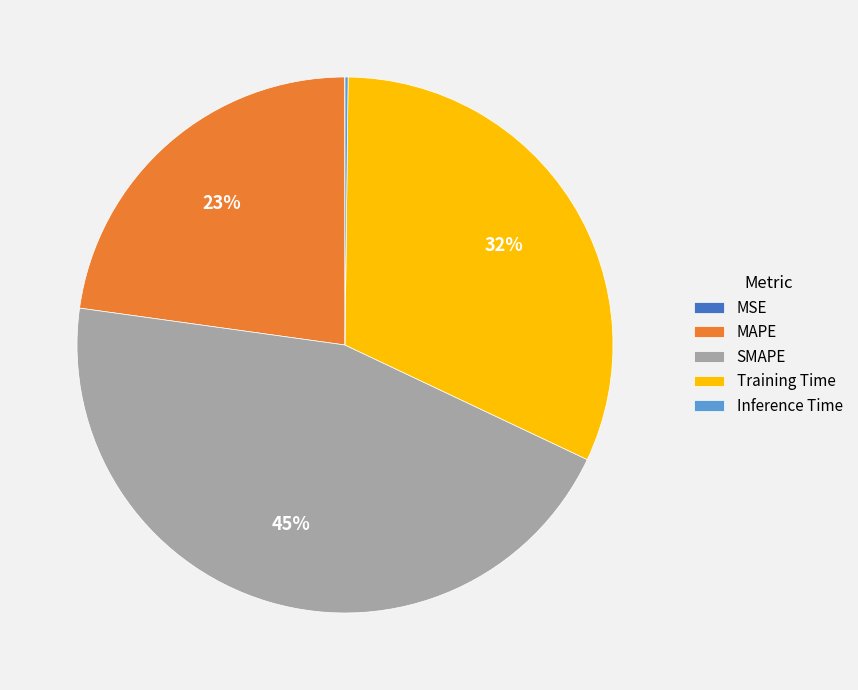

To the nearest percent, what portion does MAPE represent?

23%